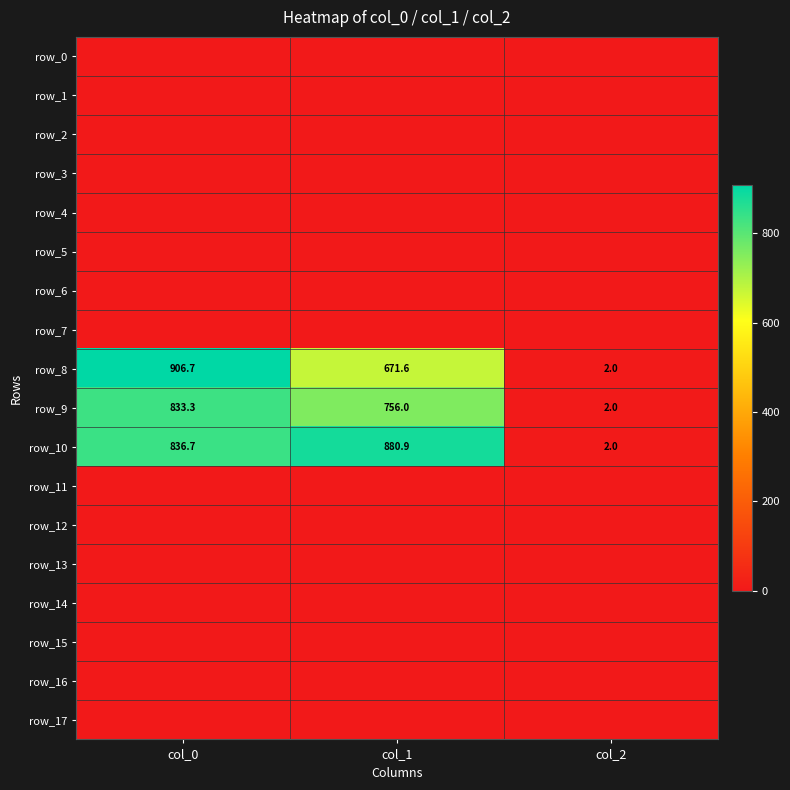

Reading right to left, list all the values displayed in this chart.

row_0: 0.0	0.0	0.0
row_1: 0.0	0.0	0.0
row_2: 0.0	0.0	0.0
row_3: 0.0	0.0	0.0
row_4: 0.0	0.0	0.0
row_5: 0.0	0.0	0.0
row_6: 0.0	0.0	0.0
row_7: 0.0	0.0	0.0
row_8: 2.0	671.6	906.7
row_9: 2.0	756.0	833.3
row_10: 2.0	880.9	836.7
row_11: 0.0	0.0	0.0
row_12: 0.0	0.0	0.0
row_13: 0.0	0.0	0.0
row_14: 0.0	0.0	0.0
row_15: 0.0	0.0	0.0
row_16: 0.0	0.0	0.0
row_17: 0.0	0.0	0.0